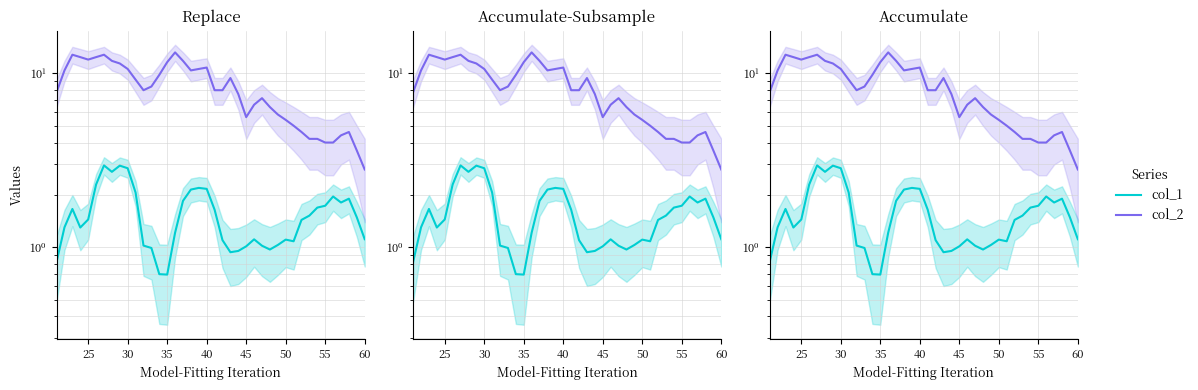

True or false: col_2 and col_1 cross at least once.

False